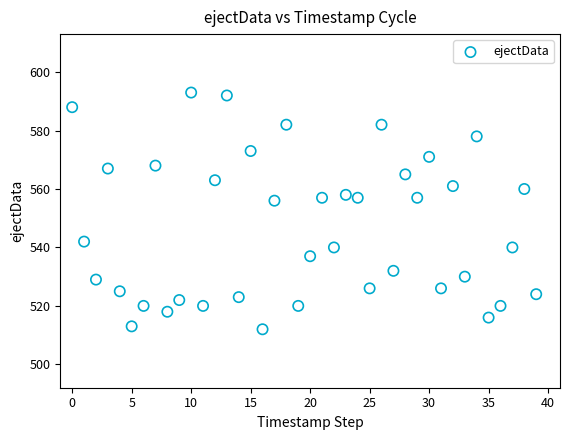

Count the number of points in this scatter plot.

40